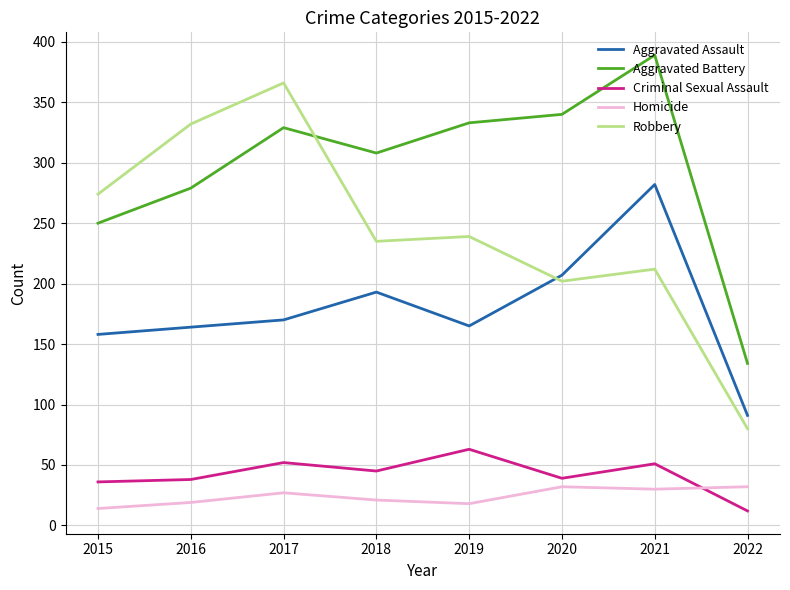

Between 2018 and 2022, which series saw the biggest shift?

Aggravated Battery